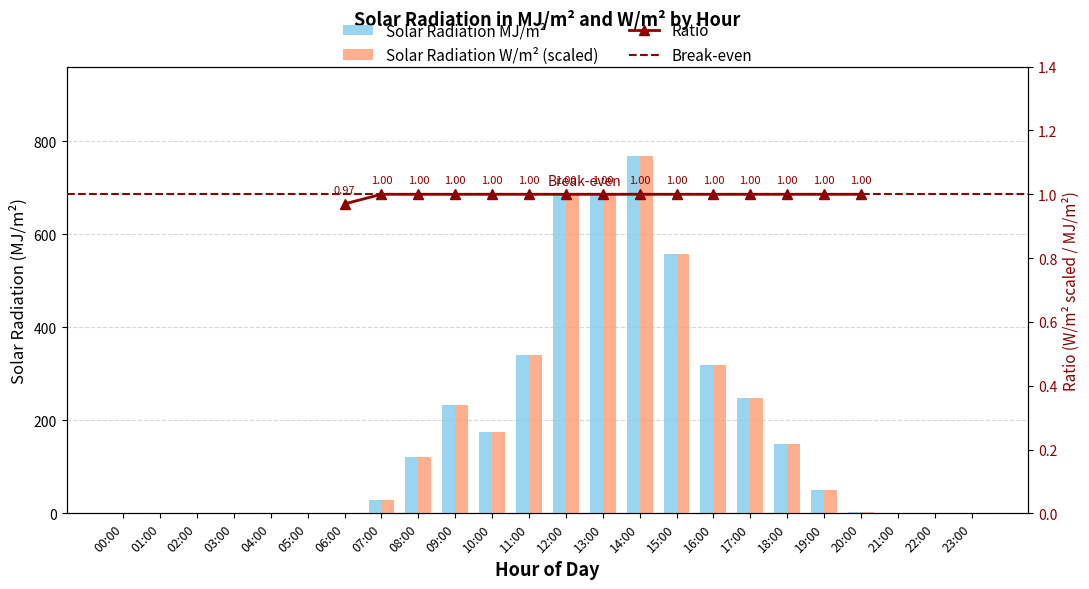

What is the sum of the Solar Radiation MJ/m2 values at 17:00 and 07:00?

277.4